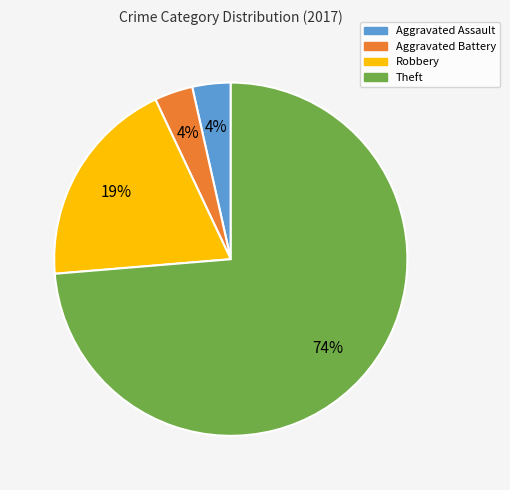

The Theft slice represents 84% of the pie. True or false?

False